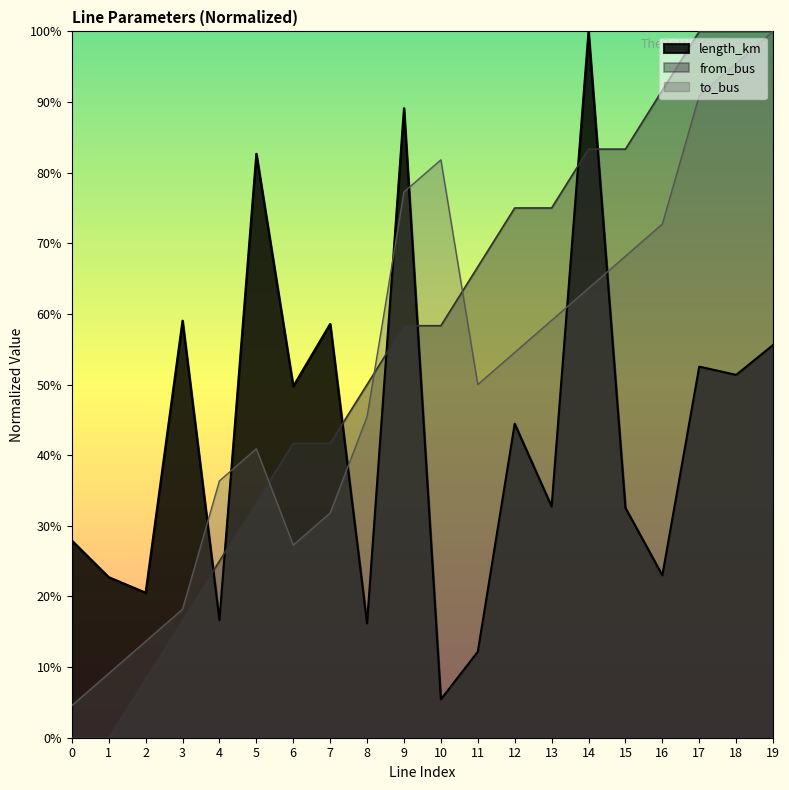

What are all the series names shown in the legend?

length_km, from_bus, to_bus